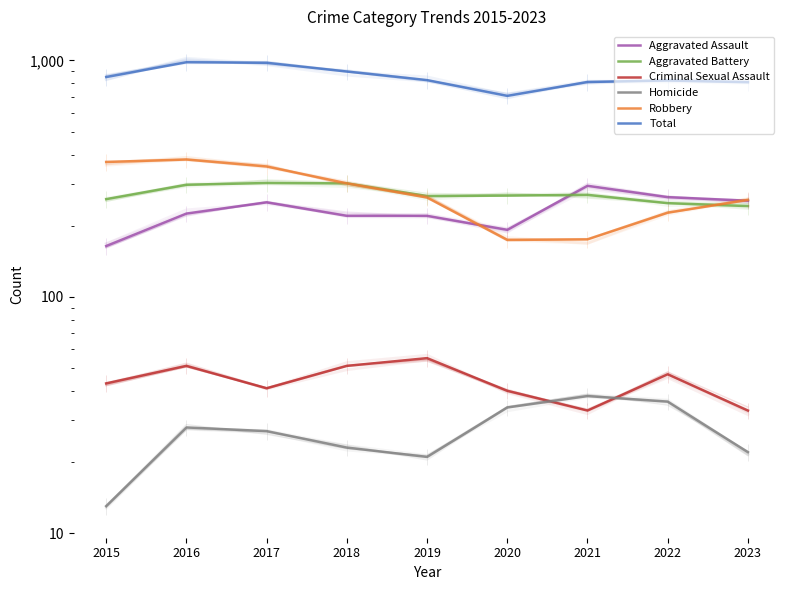

Which category has the highest value in the Criminal Sexual Assault series?

2019